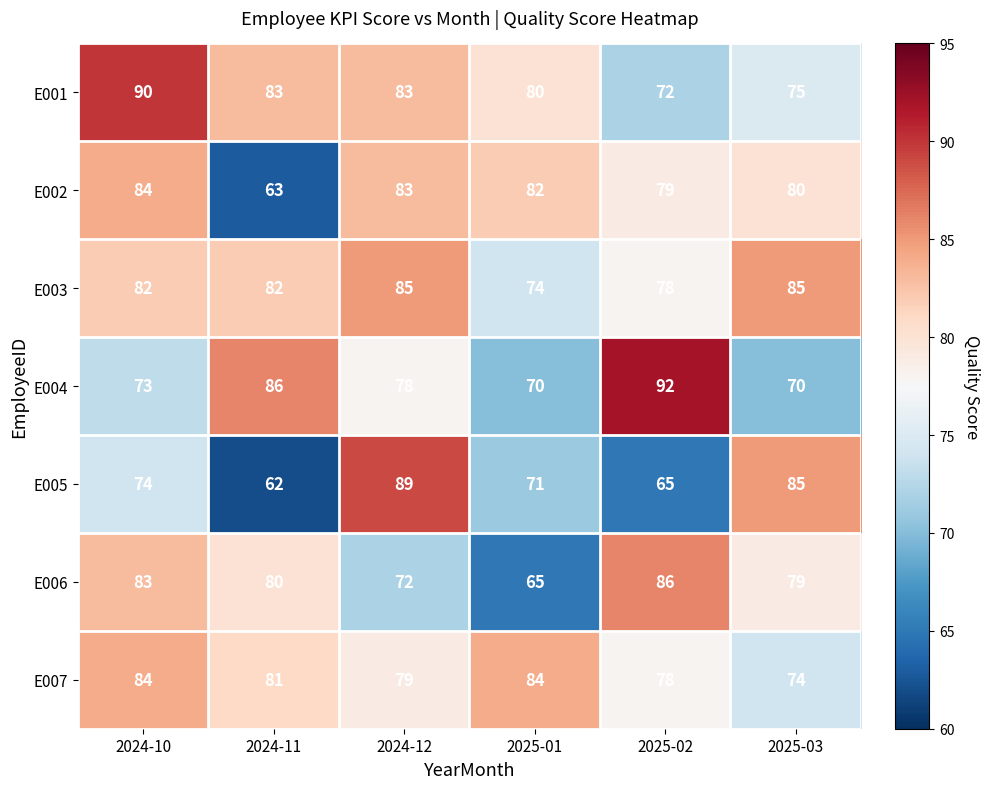

At which label is E004 closest to 81?

2024-12